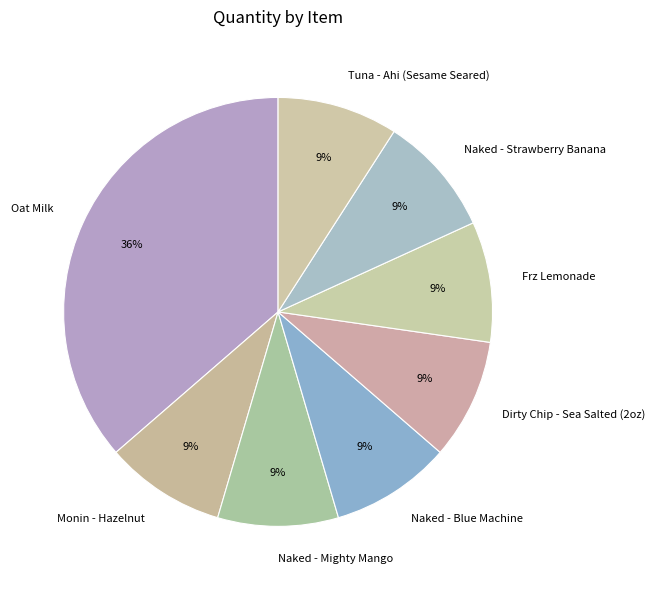

Is the sum of Frz Lemonade and Tuna - Ahi (Sesame Seared) greater than half?

No